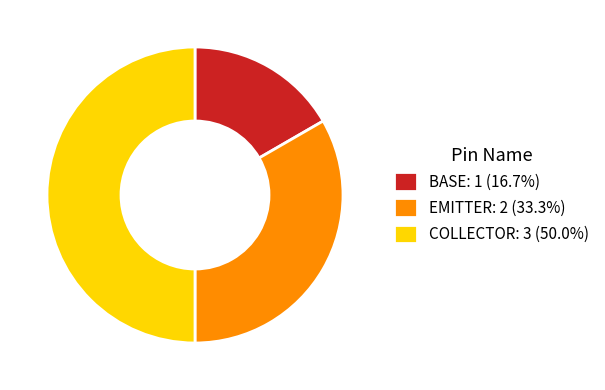

Does EMITTER: 2 (33.3%) account for over 50% of the chart?

No